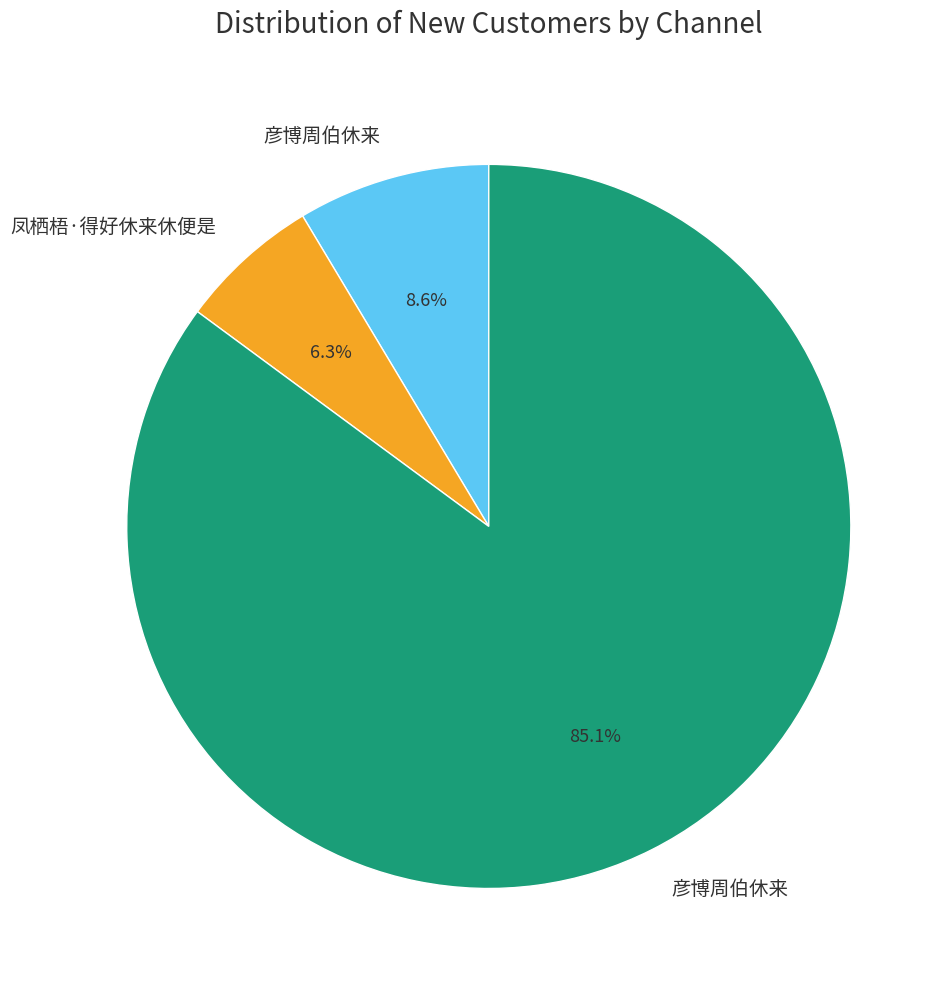

Is there a majority slice in this chart?

Yes